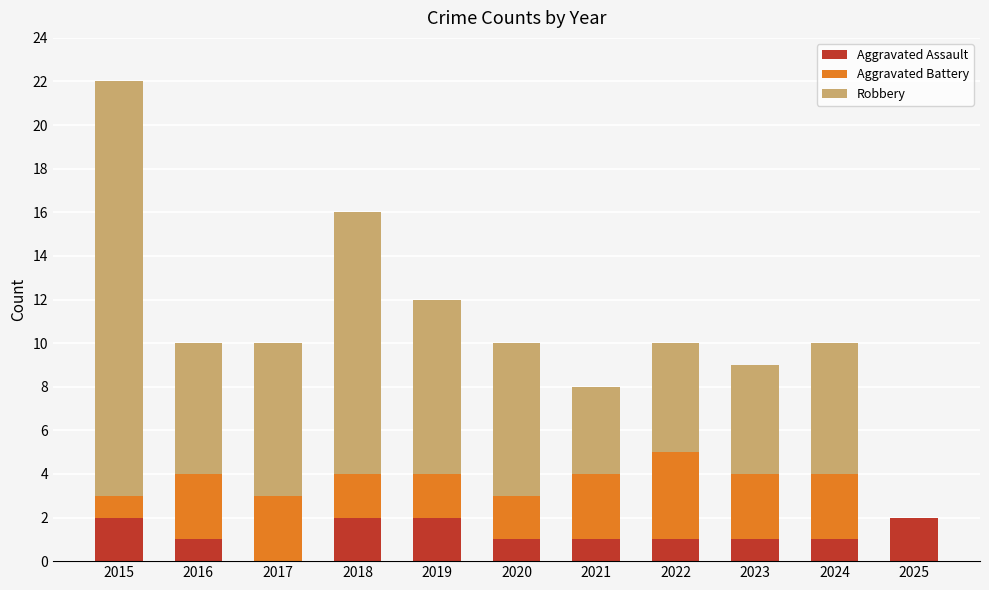

At which category is the sum across all series the highest?

2015